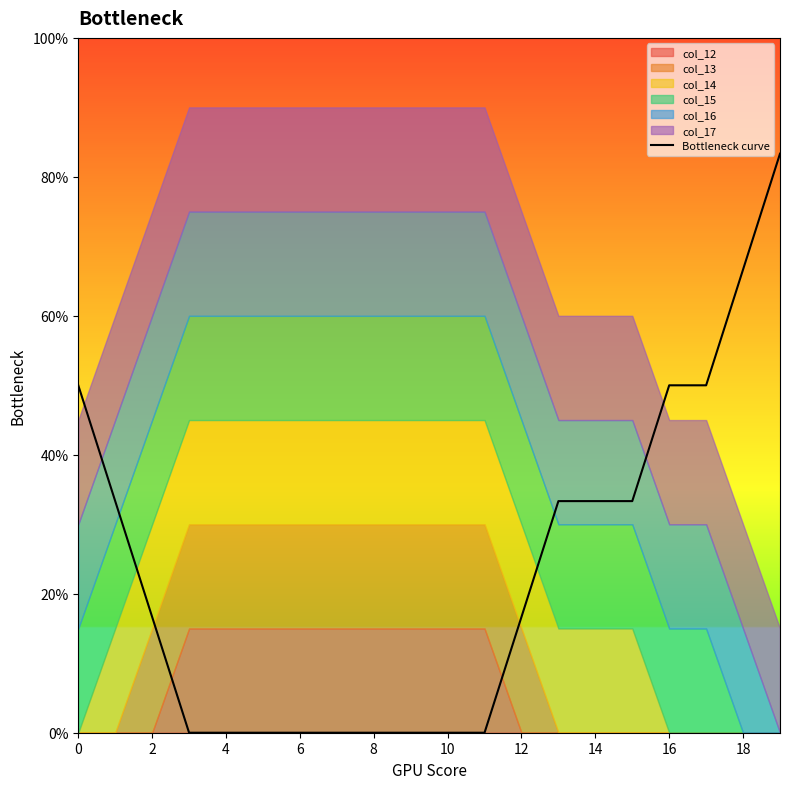

True or false: the data shows 0.0 at 14.

True